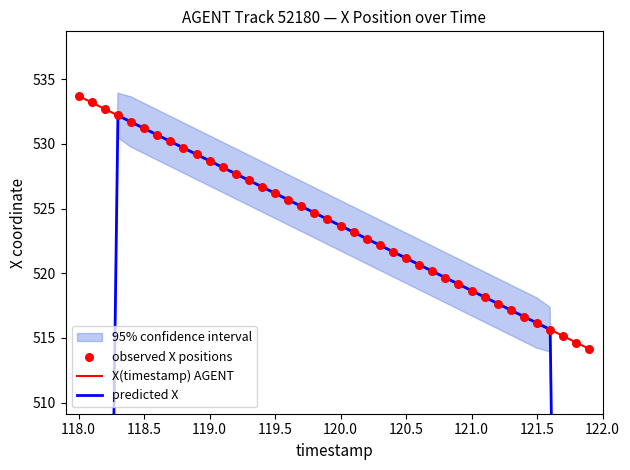

Which series contains the lowest Y value?

predicted X